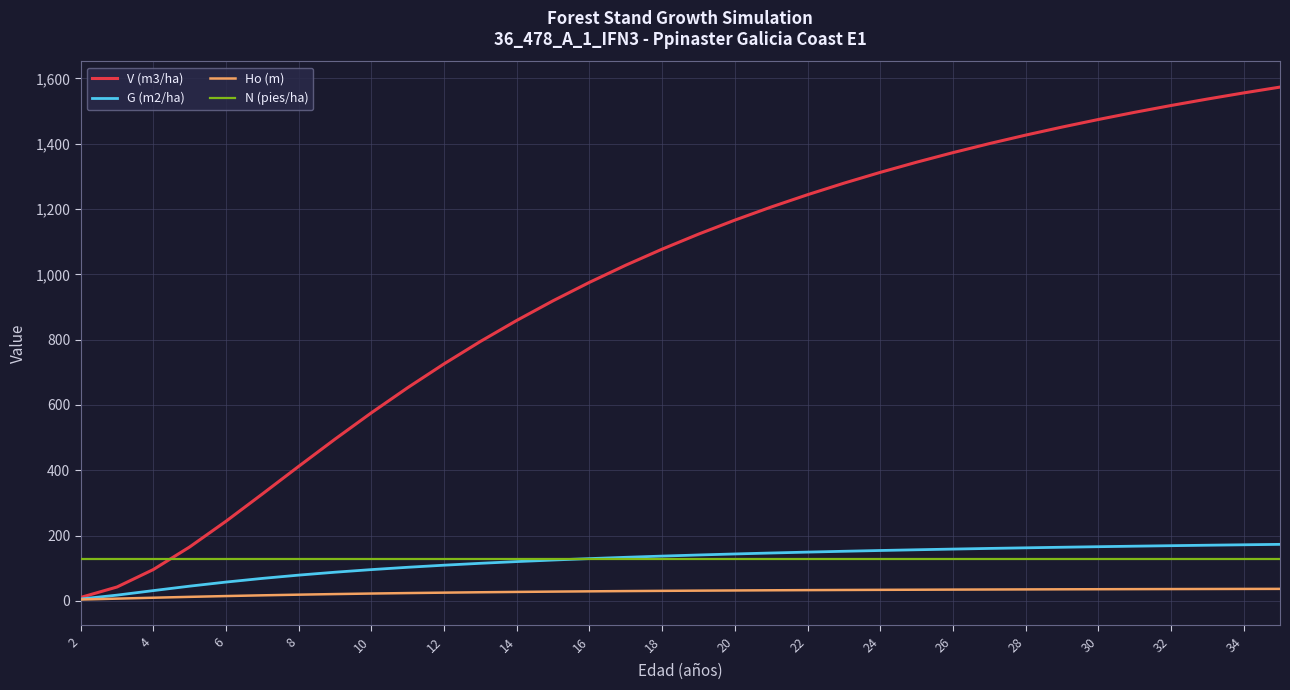

Which series has the largest range (max minus min)?

V (m3/ha)